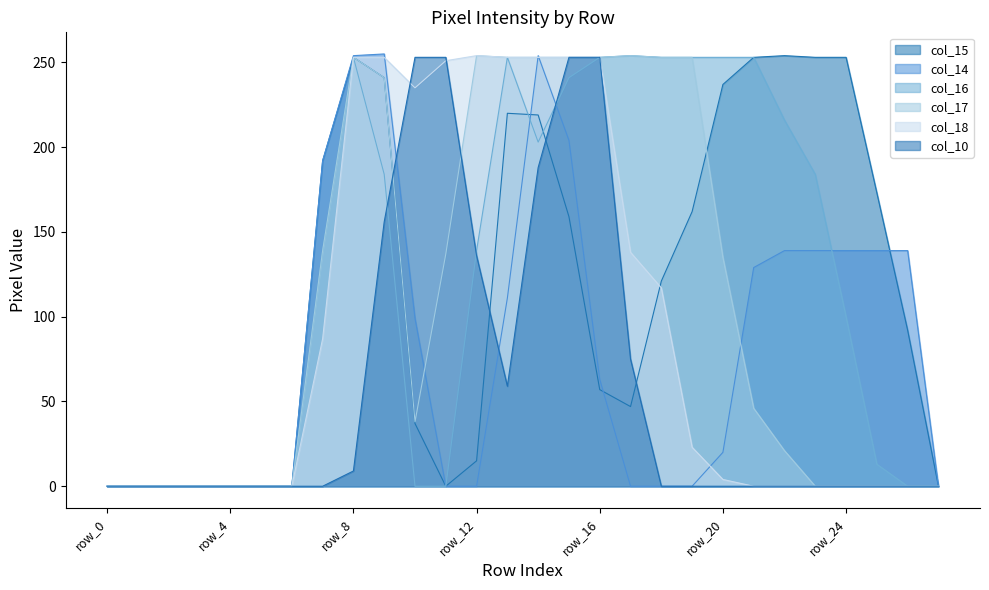

What is the greatest value displayed?

255